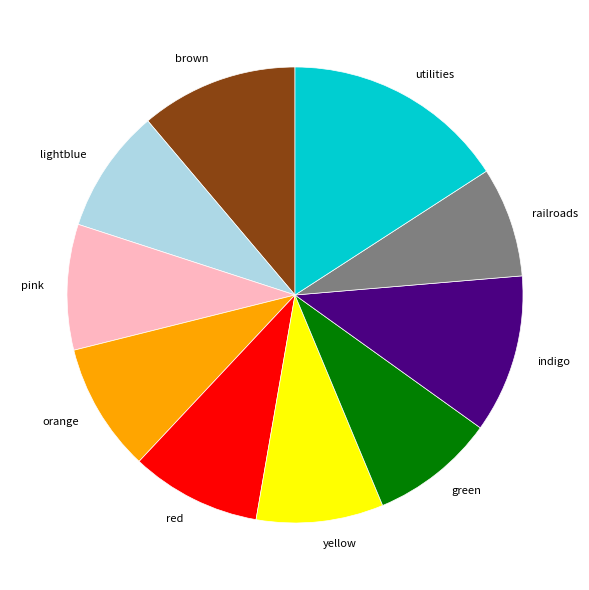

How many segments does this pie chart have?

10